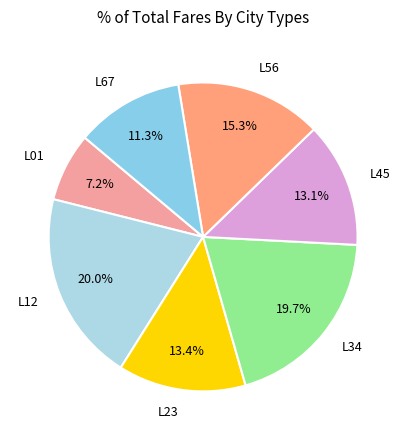

Which category has the smallest portion of the pie?

L01